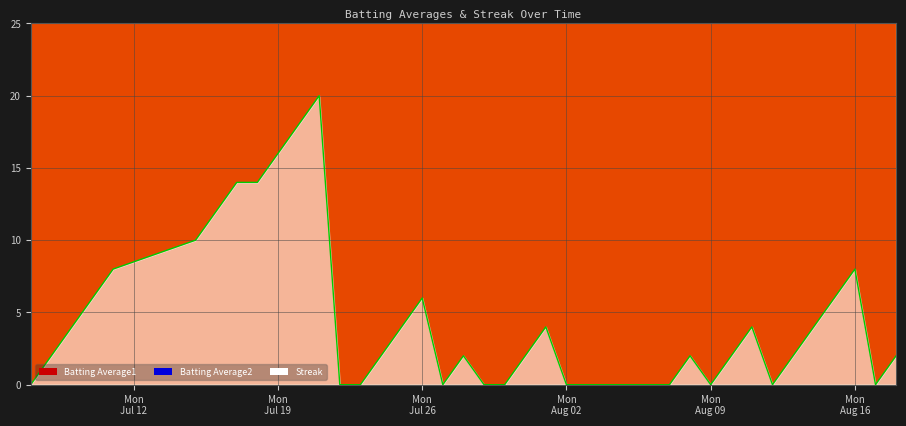

True or false: Streak and Batting Average2 intersect in this chart.

False